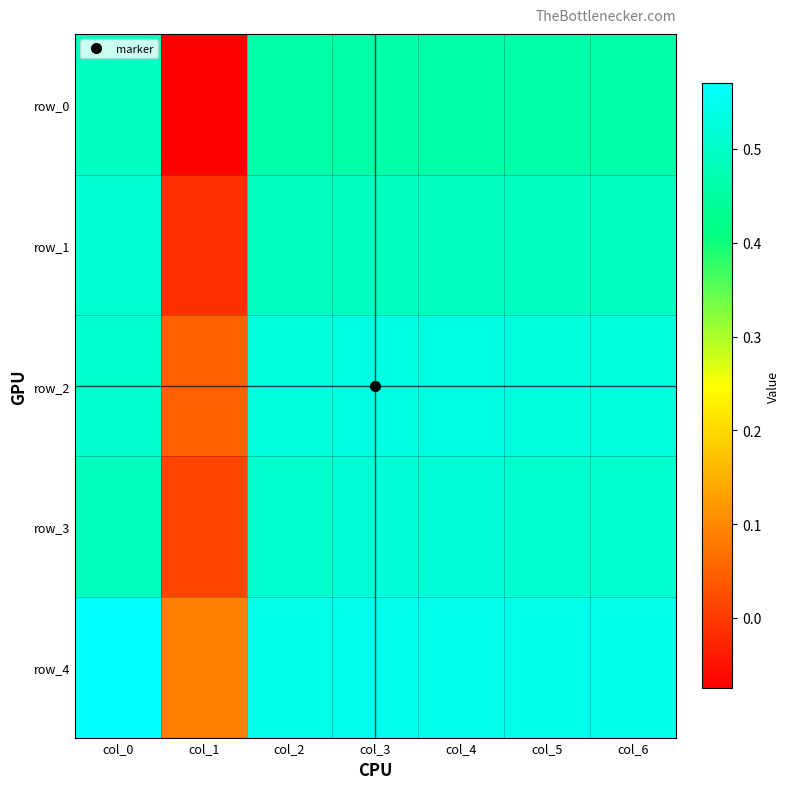

What is the maximum value for row_0?

0.5